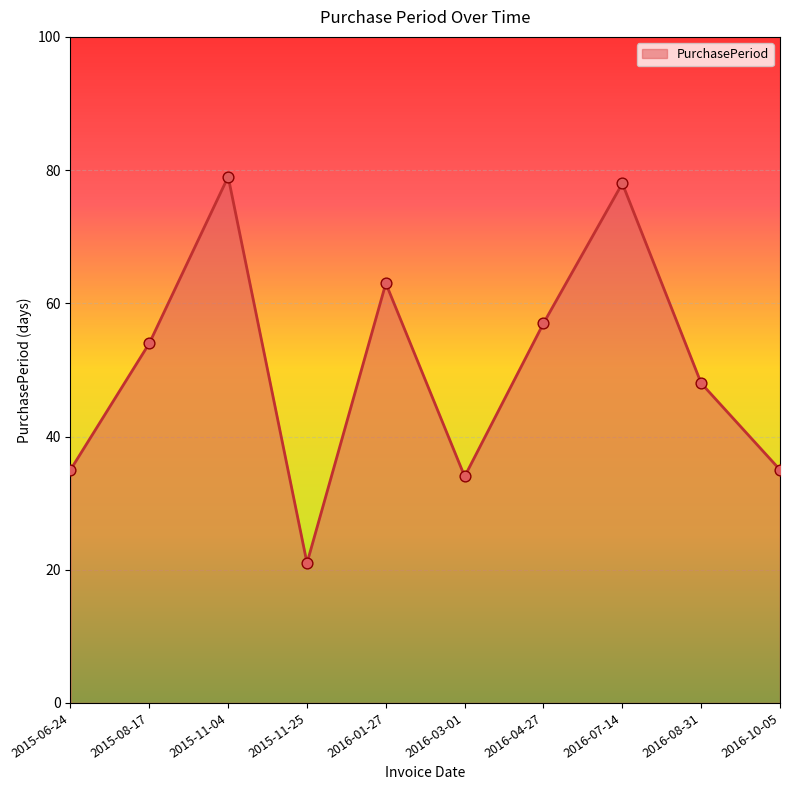

Between 2016-04-27 and 2015-11-04, which is larger?

2015-11-04